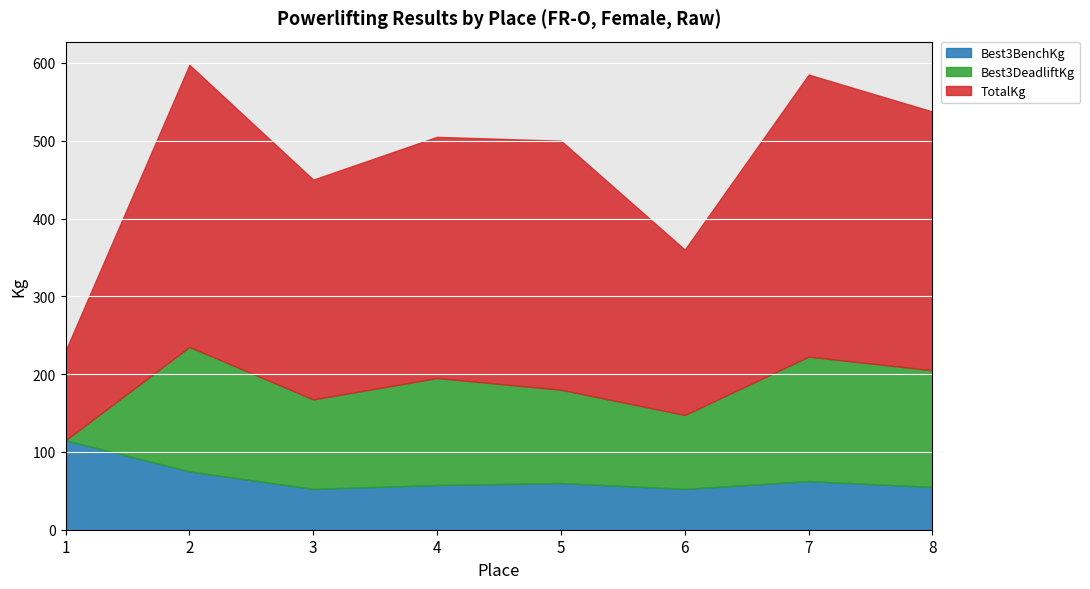

At which label does Best3DeadliftKg first exceed 137?

2